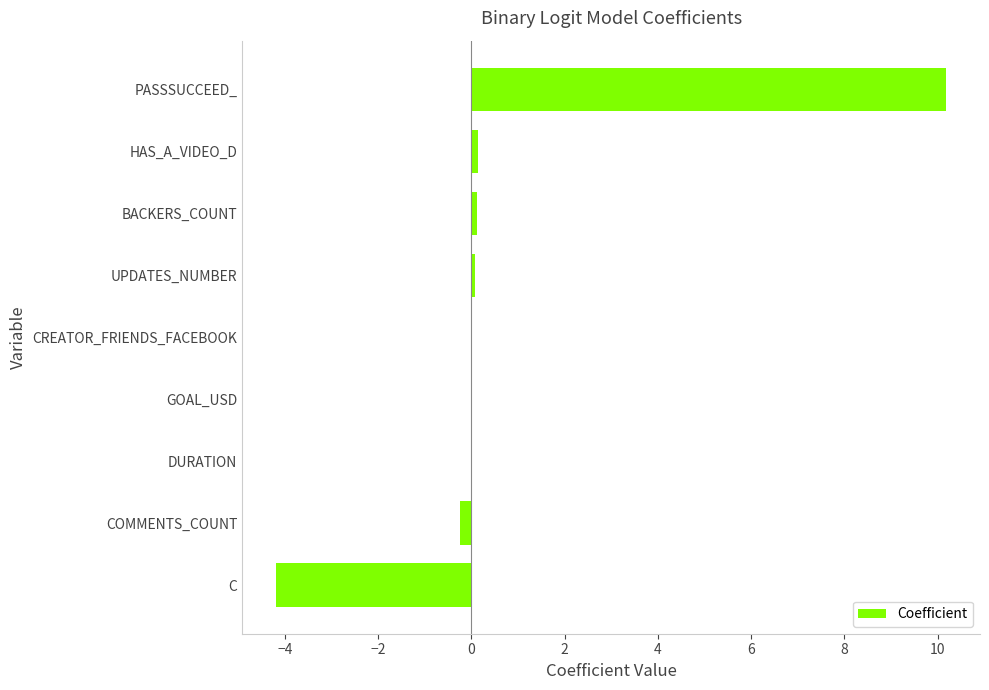

True or false: the data shows 10.2 at PASSSUCCEED_.

True